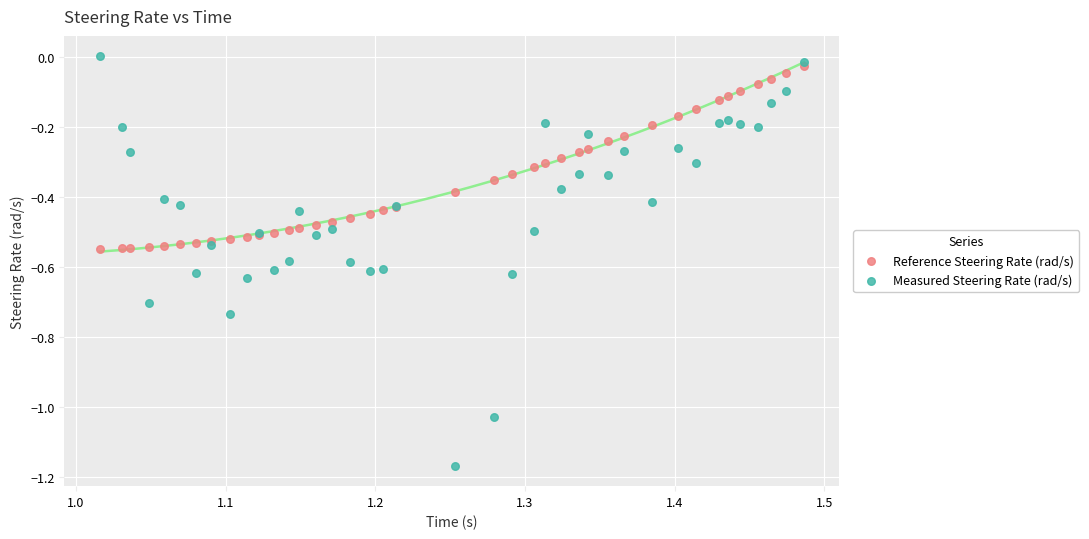

Which series contains the lowest Y value?

Measured Steering Rate (rad/s)